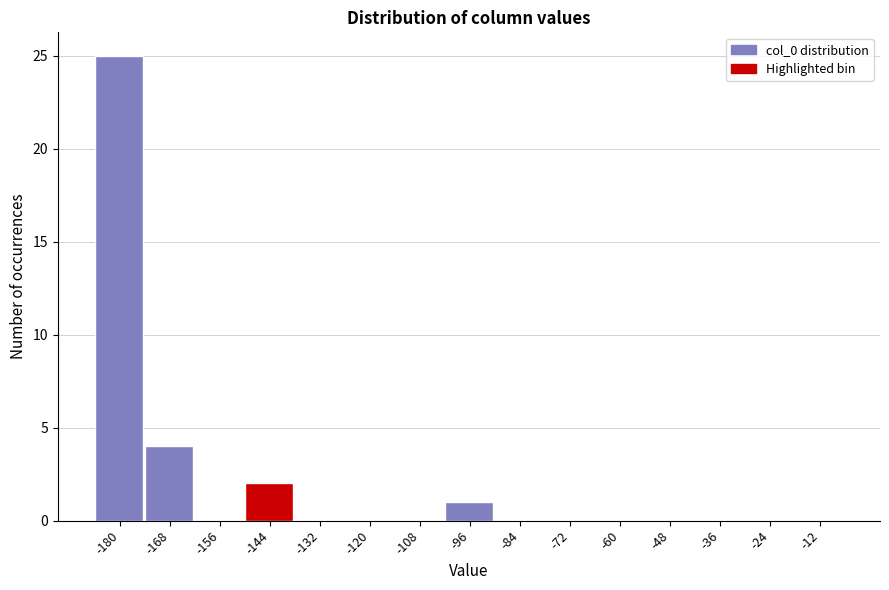

Reading right to left, list all the values displayed in this chart.

-12=0	-24=0	-36=0	-48=0	-60=0	-72=0	-84=0	-96=1	-108=0	-120=0	-132=0	-144=2	-156=0	-168=4	-180=25